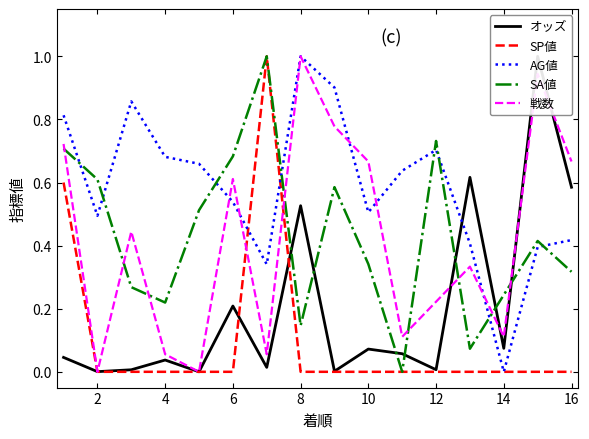

How many times do AG値 and SA値 cross each other?

8